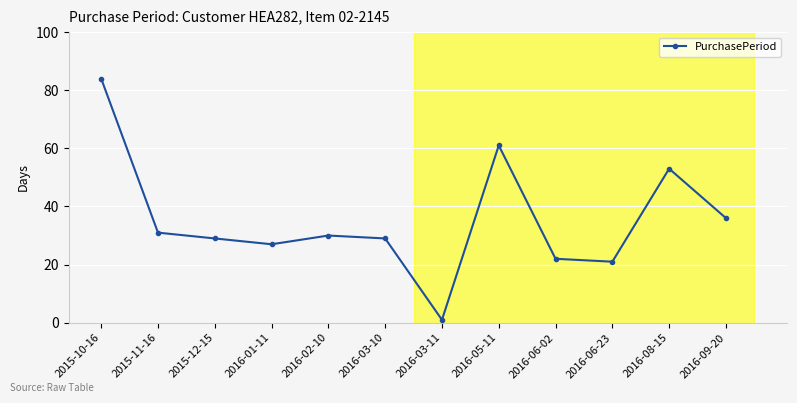

How many lines are shown in the chart?

1